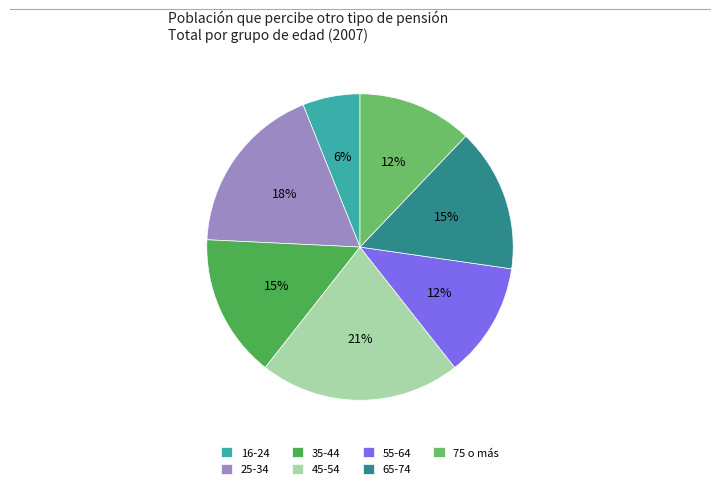

Count the number of slices in the pie.

7